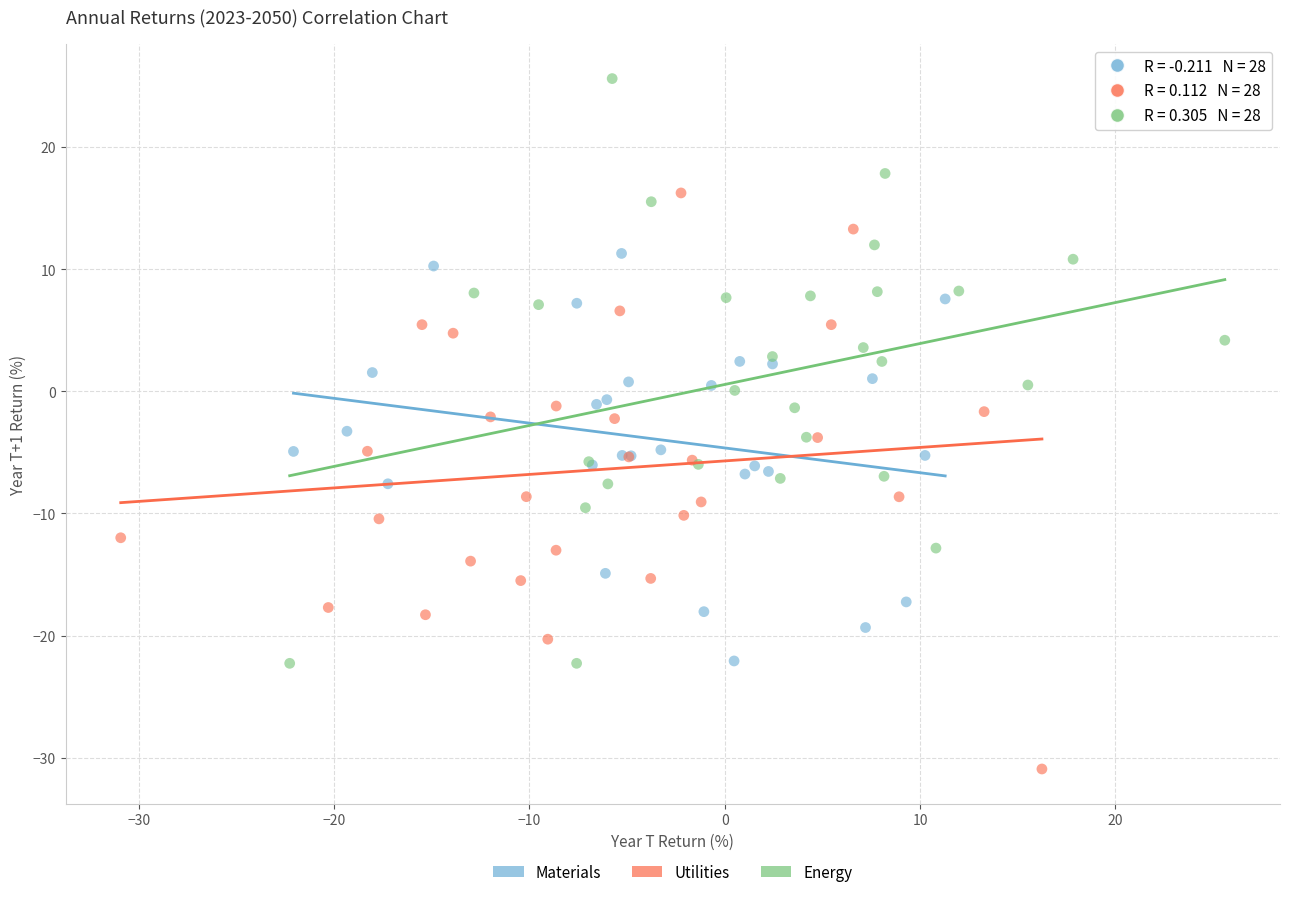

What are all the series names shown in the legend?

Materials, Utilities, Energy